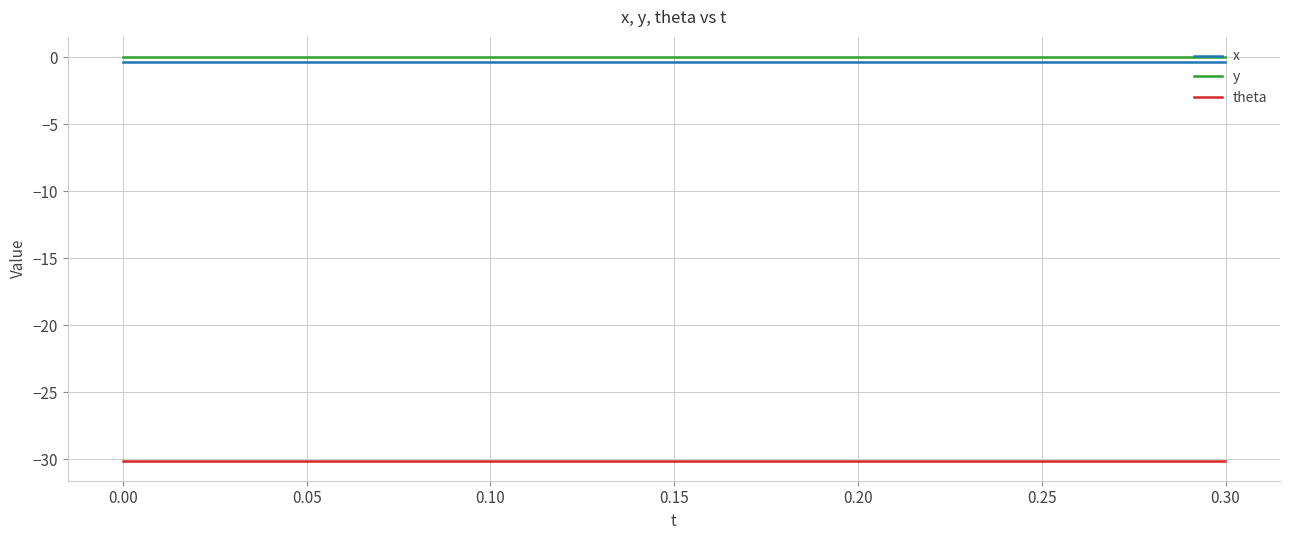

How many lines are shown in the chart?

3